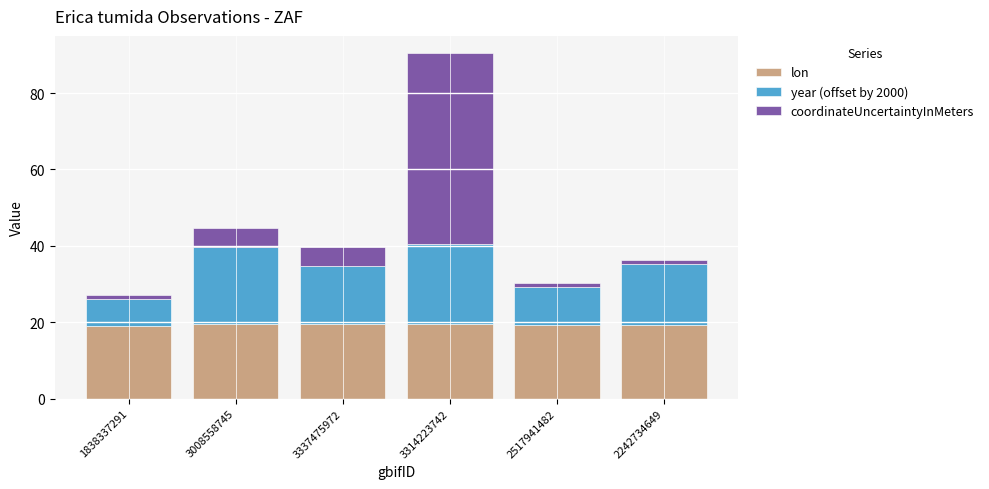

True or false: lon has a value of 11.2 at 1838337291.

False